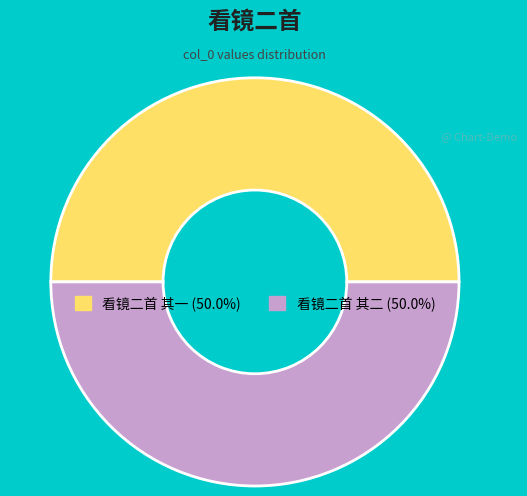

Combined, do 看镜二首 其一 and 看镜二首 其二 account for over 50%?

Yes